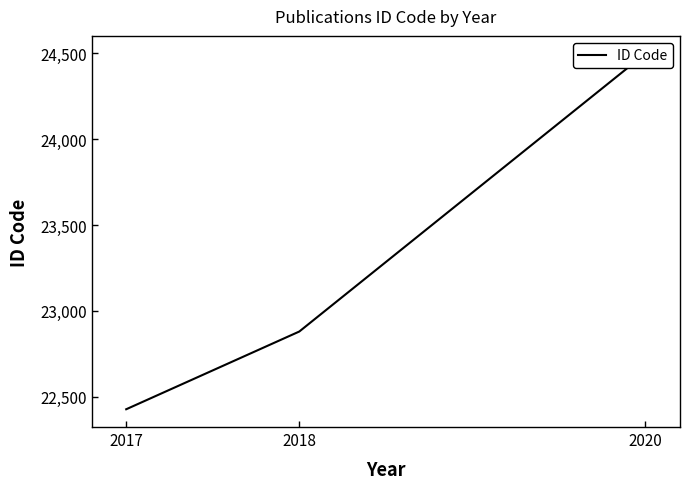

What is the sum of the values at 2017 and 2020?

46925